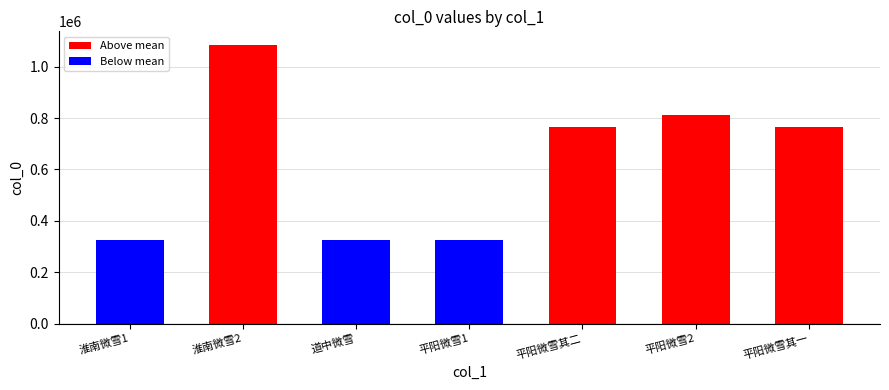

Are the bars horizontal?

No